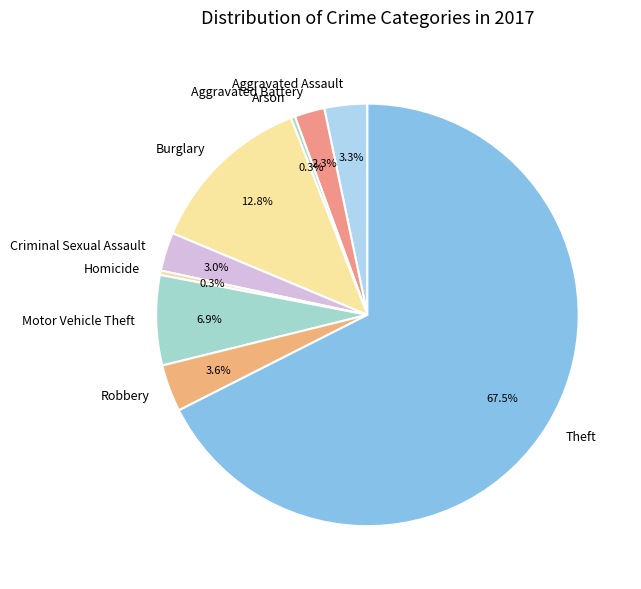

Which category has the biggest portion of the pie?

Theft